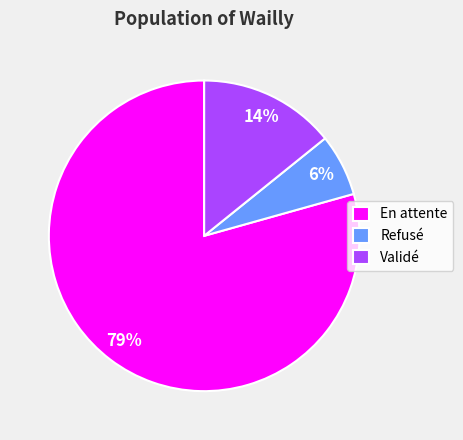

Does any single category account for the majority?

Yes